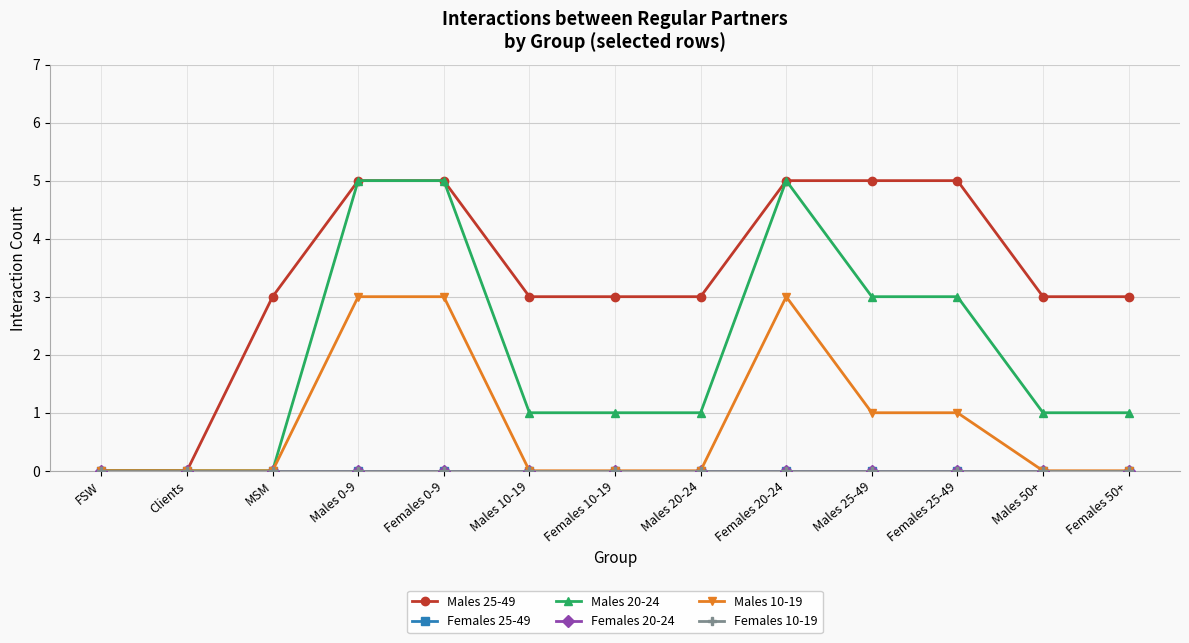

Does the chart have visible grid lines?

Yes